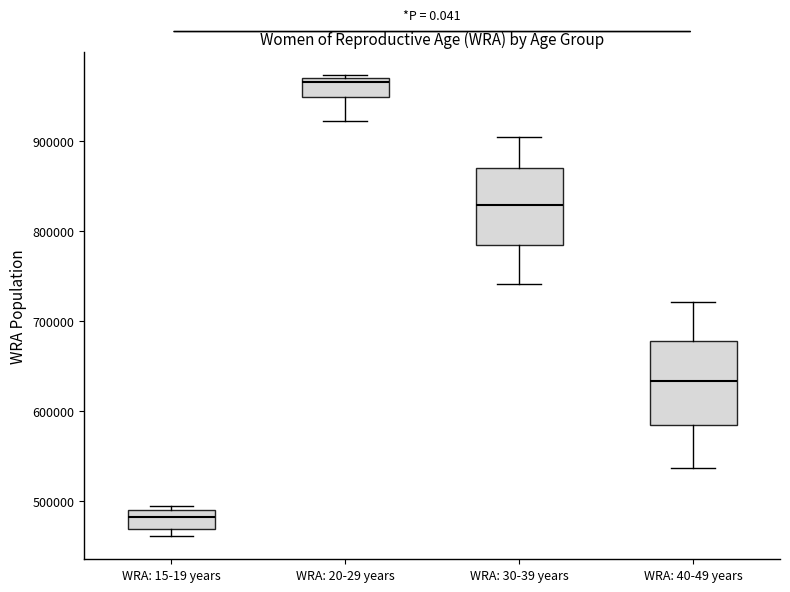

Reading left to right, read every box against the y-axis: the position of its median line, the range the box covers, and the ends of its whiskers. The values are not printed on the chart, so give them approximately, as read against the axis.

WRA: 15-19 years: median 480000, box 470000 to 490000, whiskers 460000 to 500000
WRA: 20-29 years: median 970000 (just below the box's upper edge), box 950000 to 970000, whiskers 920000 to 970000
WRA: 30-39 years: median 830000, box 790000 to 870000, whiskers 740000 to 910000
WRA: 40-49 years: median 630000, box 580000 to 680000, whiskers 540000 to 720000